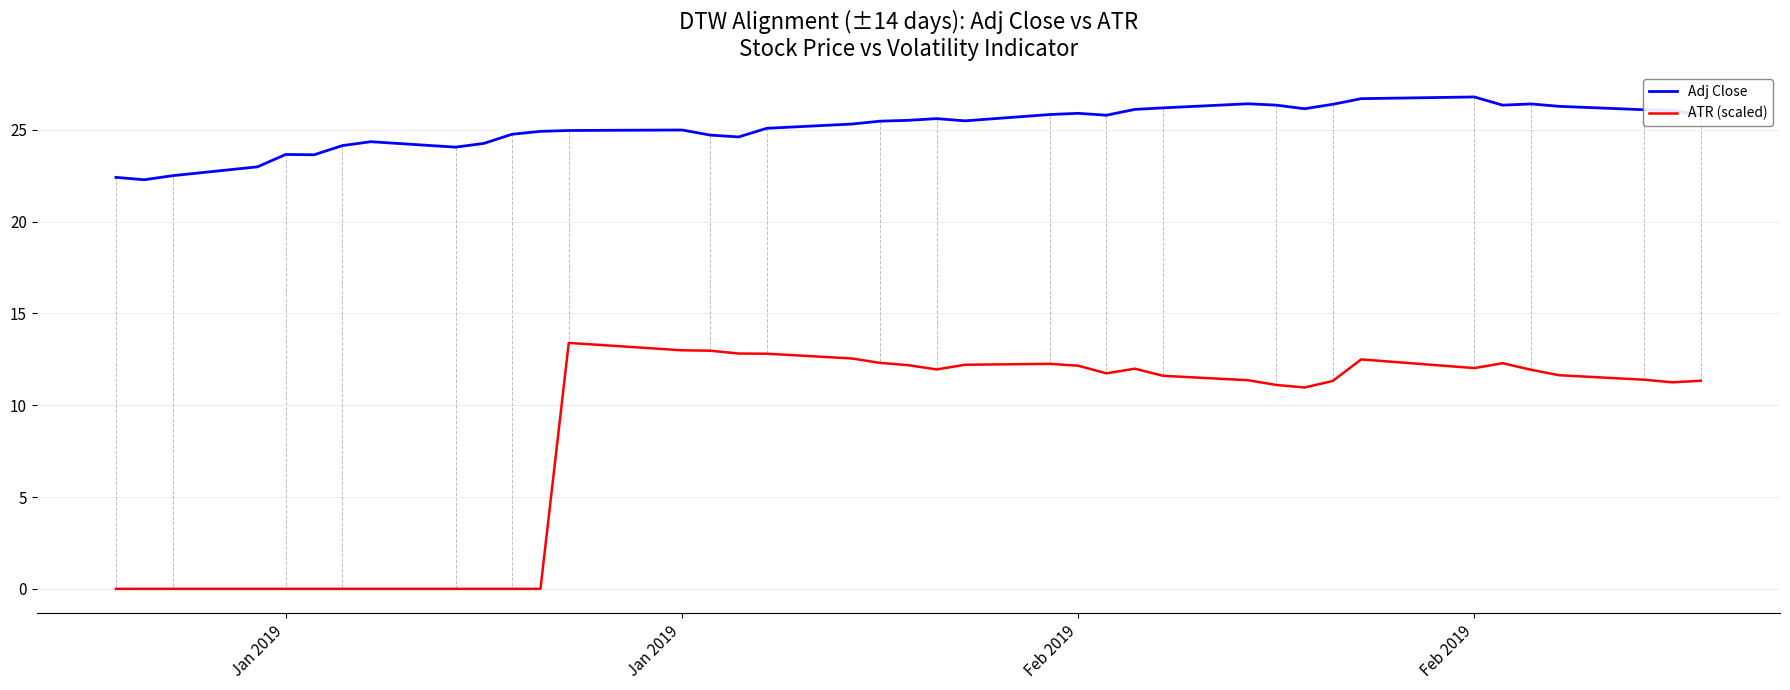

What is the sum of all ATR (scaled) values?

325.0